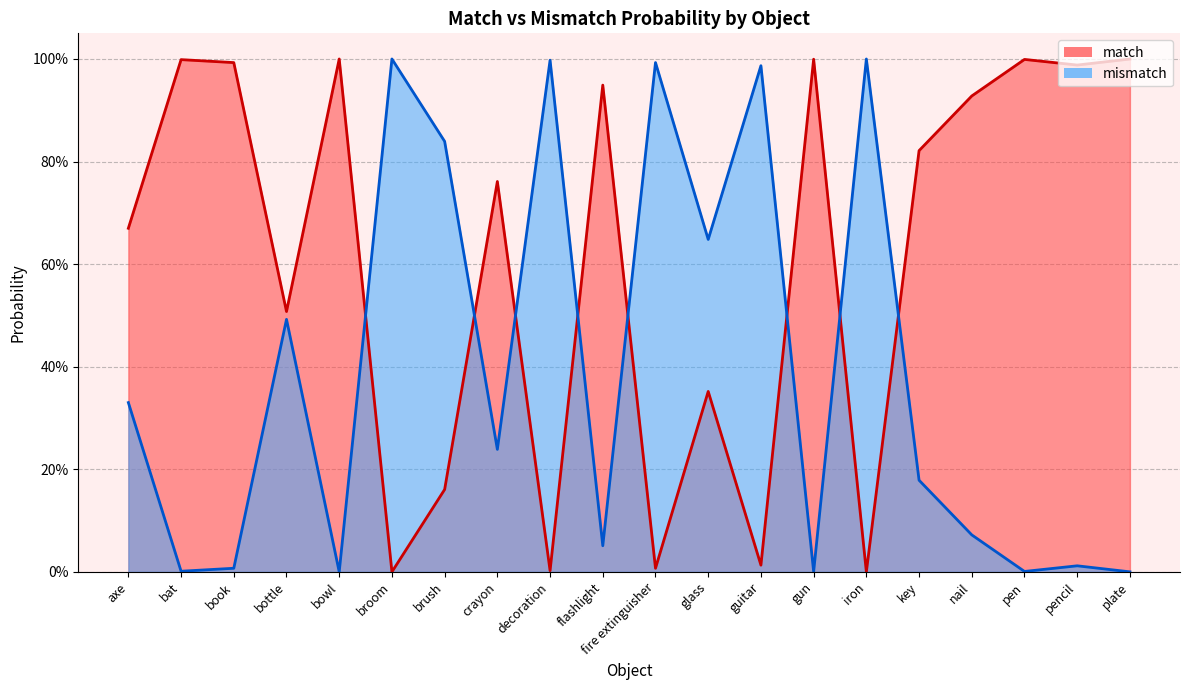

Which category has the lowest value in the match series?

broom